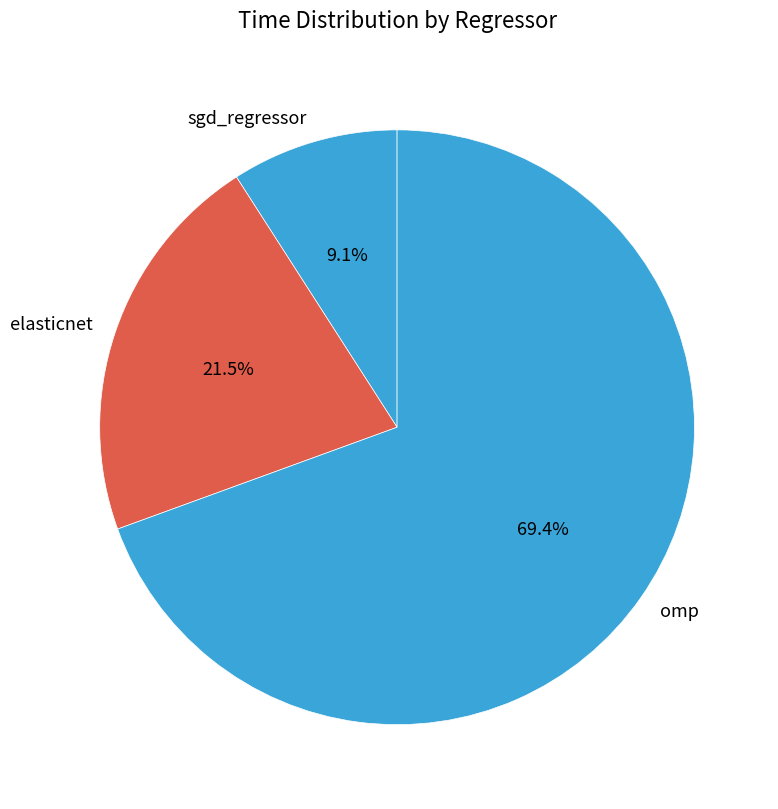

To the nearest percent, what is the difference between the omp and sgd_regressor slice percentages?

60%